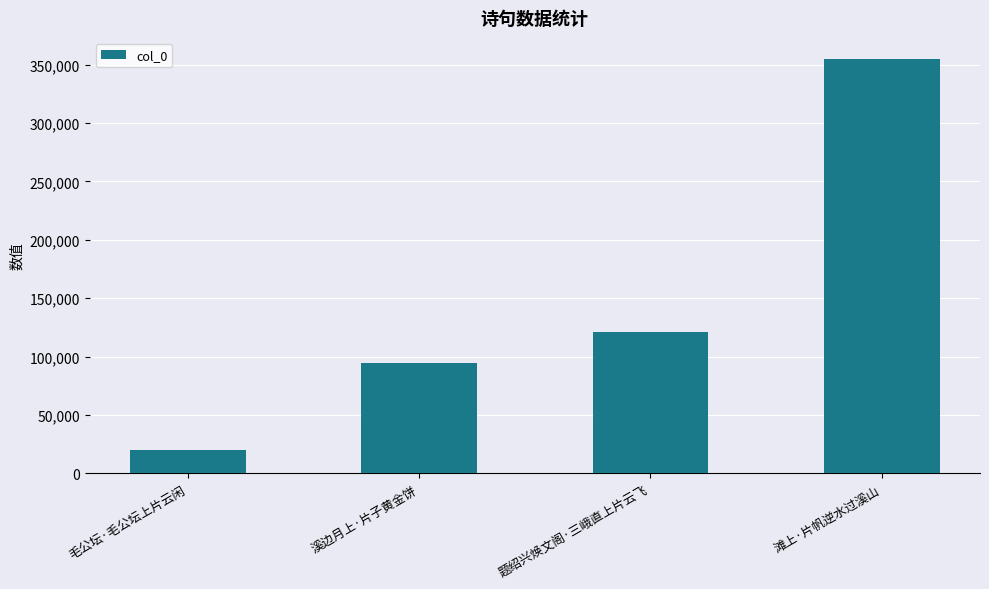

Where is the data nearest to the value 187482?

题绍兴焕文阁·三峨直上片云飞